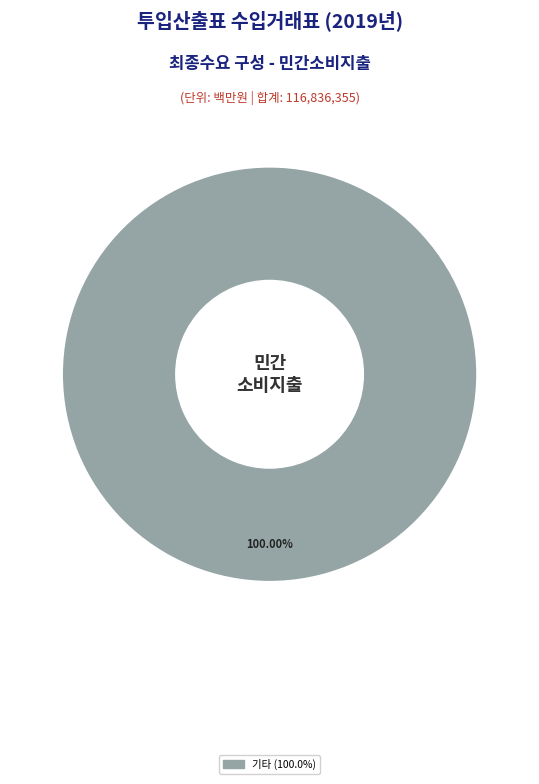

Does any single category account for the majority?

Yes